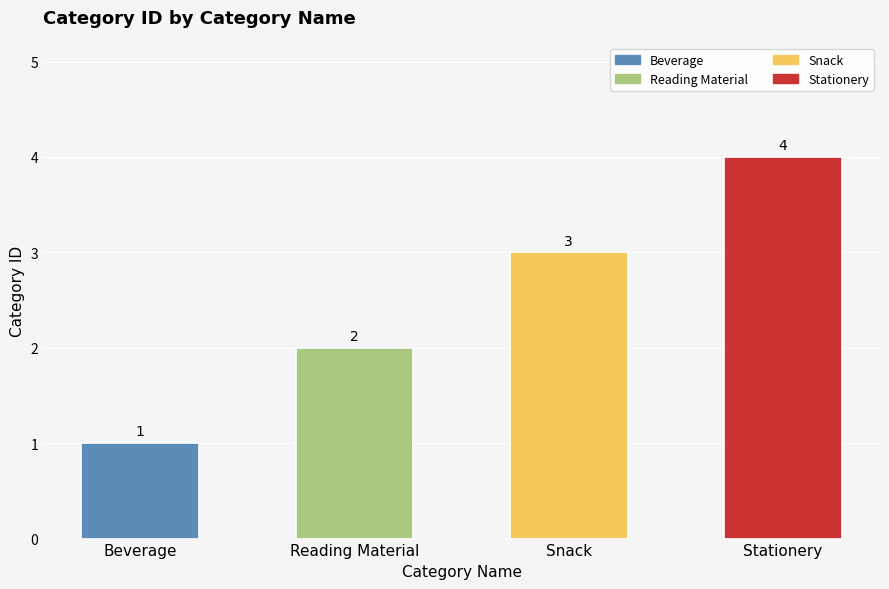

Where is the data nearest to the value 2?

Reading Material